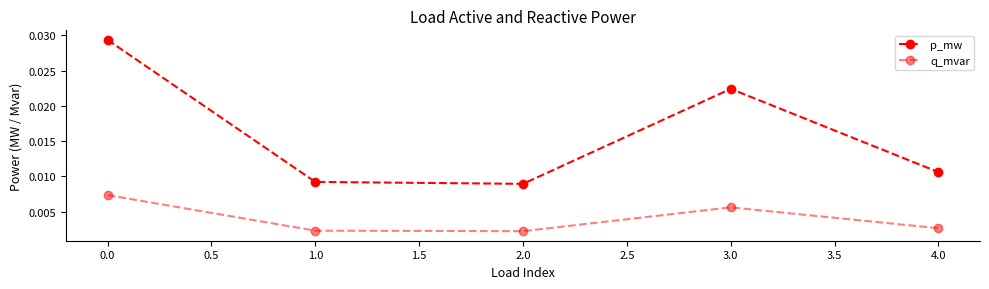

How many distinct data groups are displayed?

2